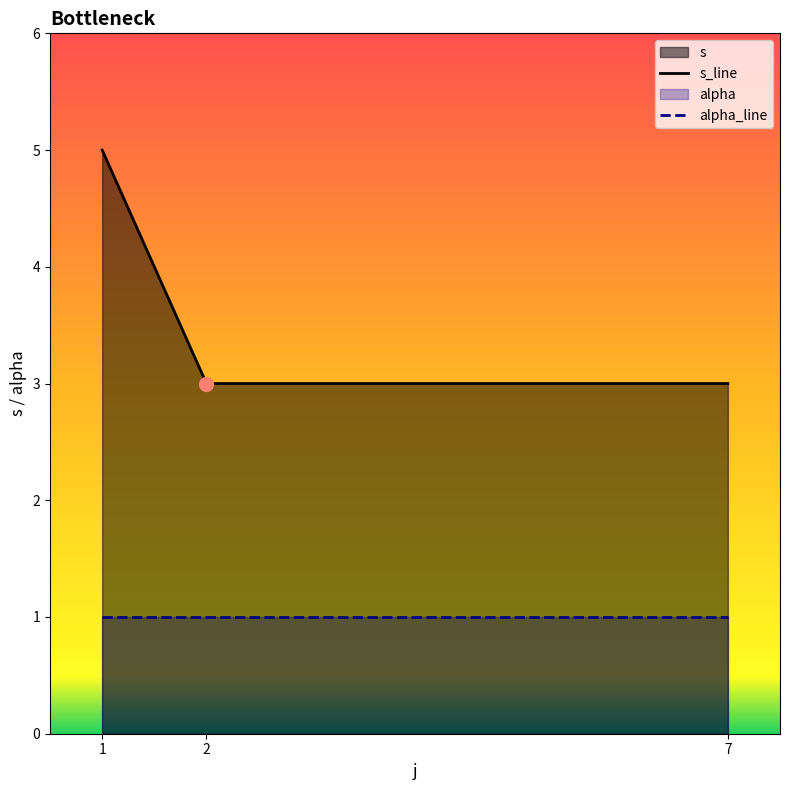

Which series has the widest spread of values?

s_line